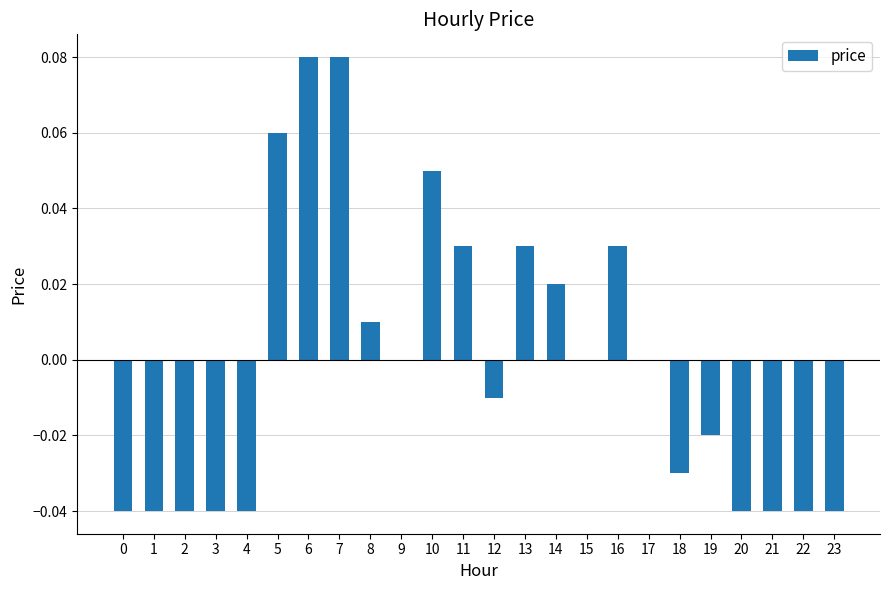

The chart shows a value of 0.0 at 9. True or false?

True